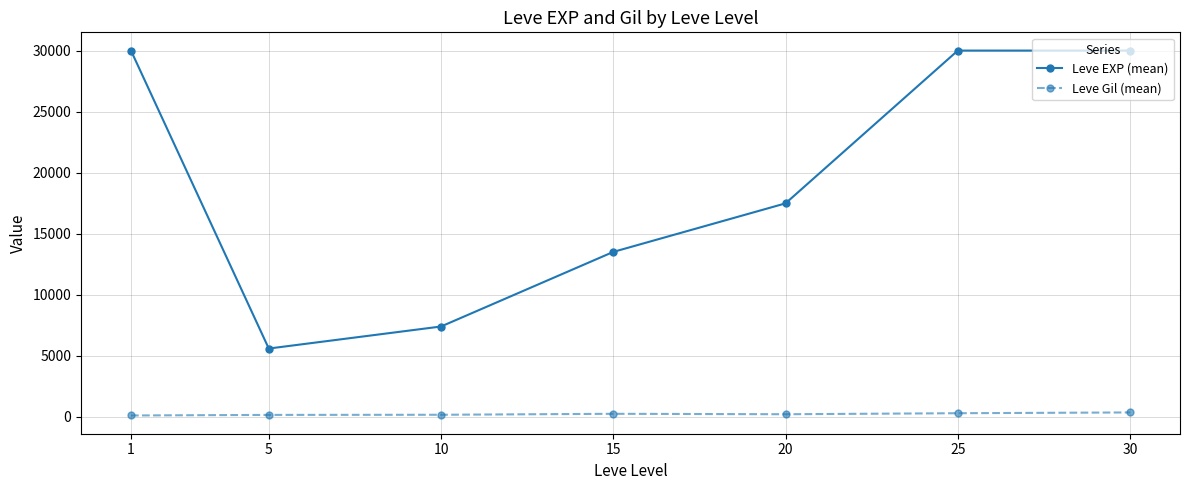

True or false: Leve EXP (mean) and Leve Gil (mean) cross at least once.

False